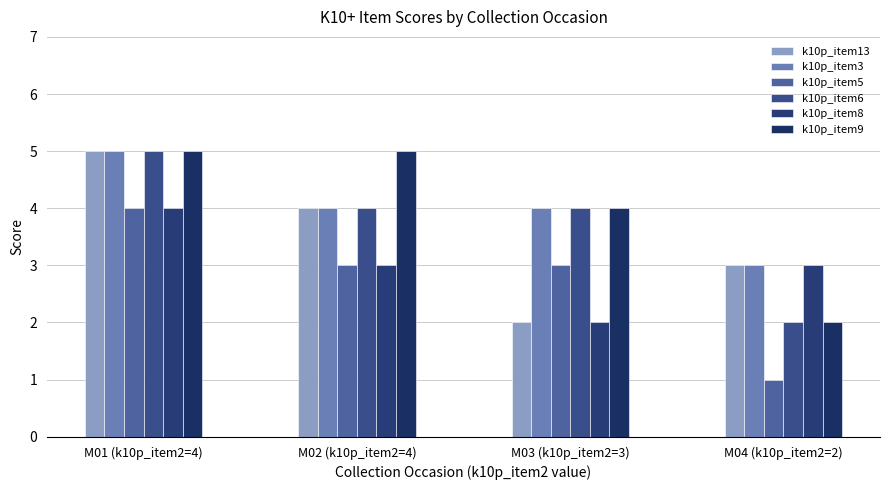

What is the difference between the maximum and second lowest values in the k10p_item5 series?

1